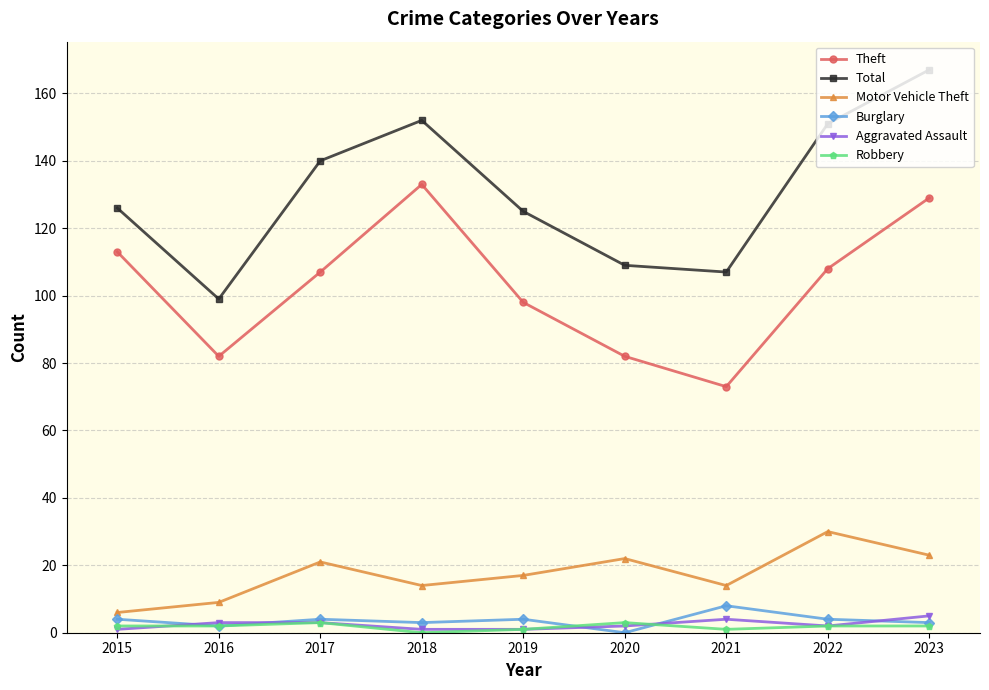

Reading left to right, transcribe all the data shown in this chart.

Theft: 113	82	107	133	98	82	73	108	129
Total: 126	99	140	152	125	109	107	151	167
Motor Vehicle Theft: 6	9	21	14	17	22	14	30	23
Burglary: 4	2	4	3	4	0	8	4	3
Aggravated Assault: 1	3	3	1	1	2	4	2	5
Robbery: 2	2	3	0	1	3	1	2	2